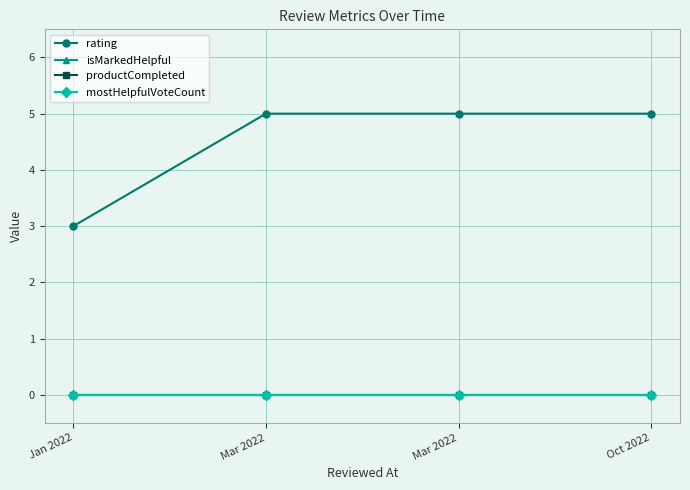

What is the total value across all series at Mar 2022?

5